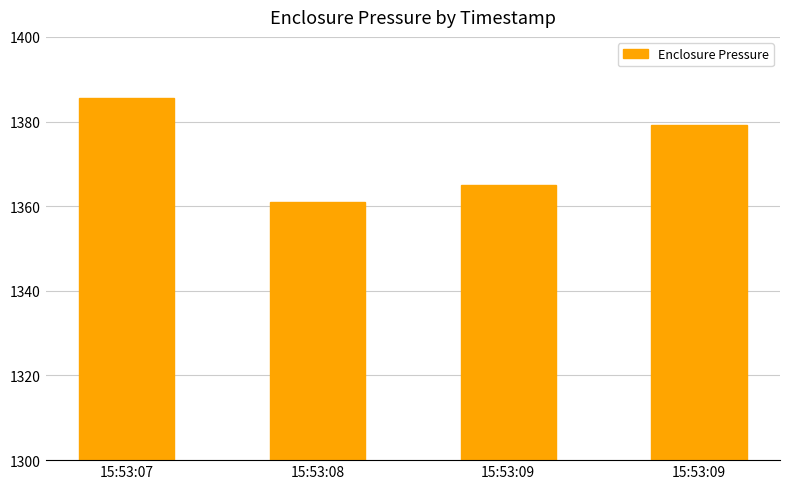

Rank the categories by value from highest to lowest.

15:53:07, 15:53:09, 15:53:09, 15:53:08